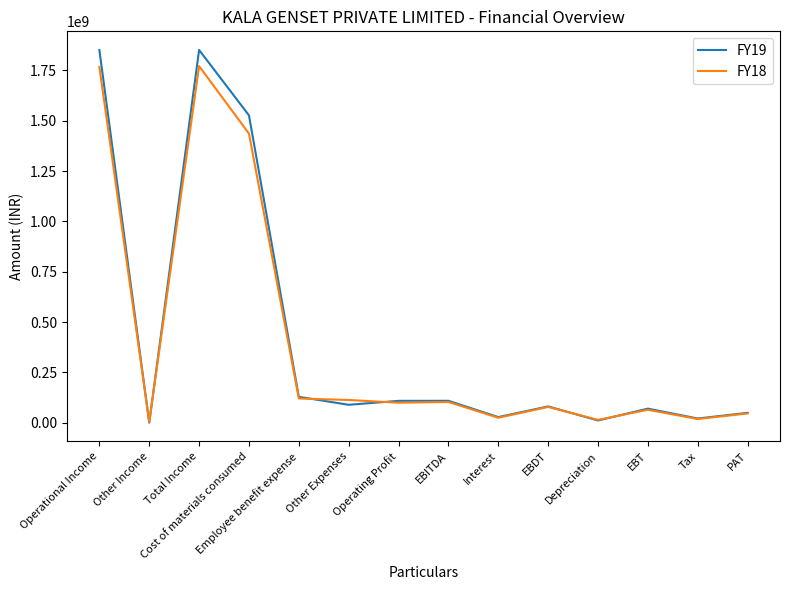

The FY19 series shows 69839268 at EBT. True or false?

True